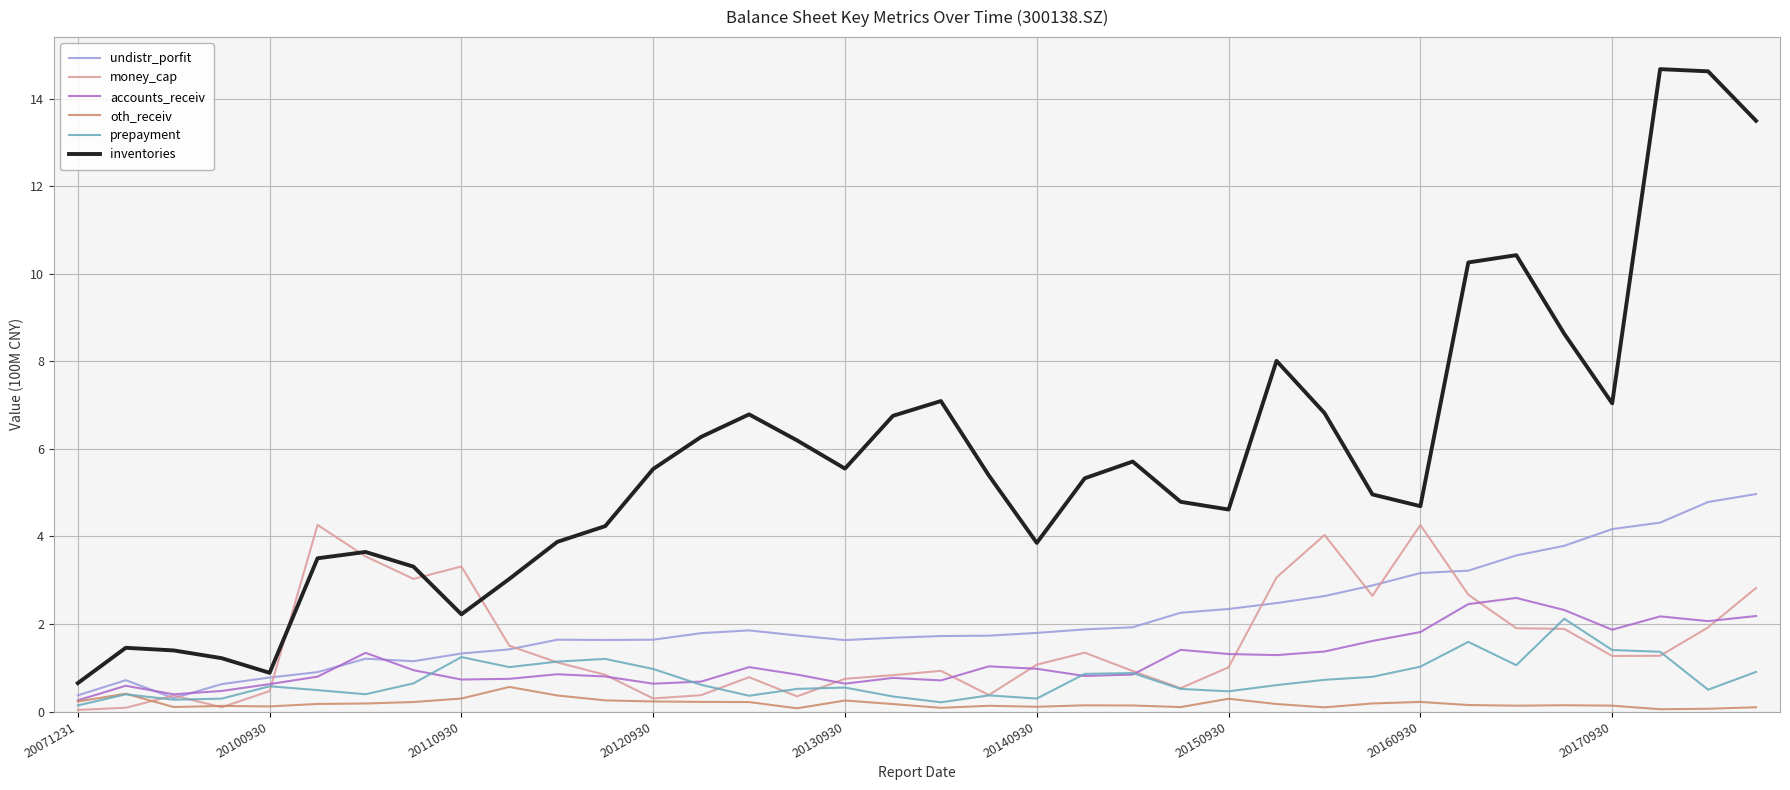

What is the lowest value of the inventories series?

0.6